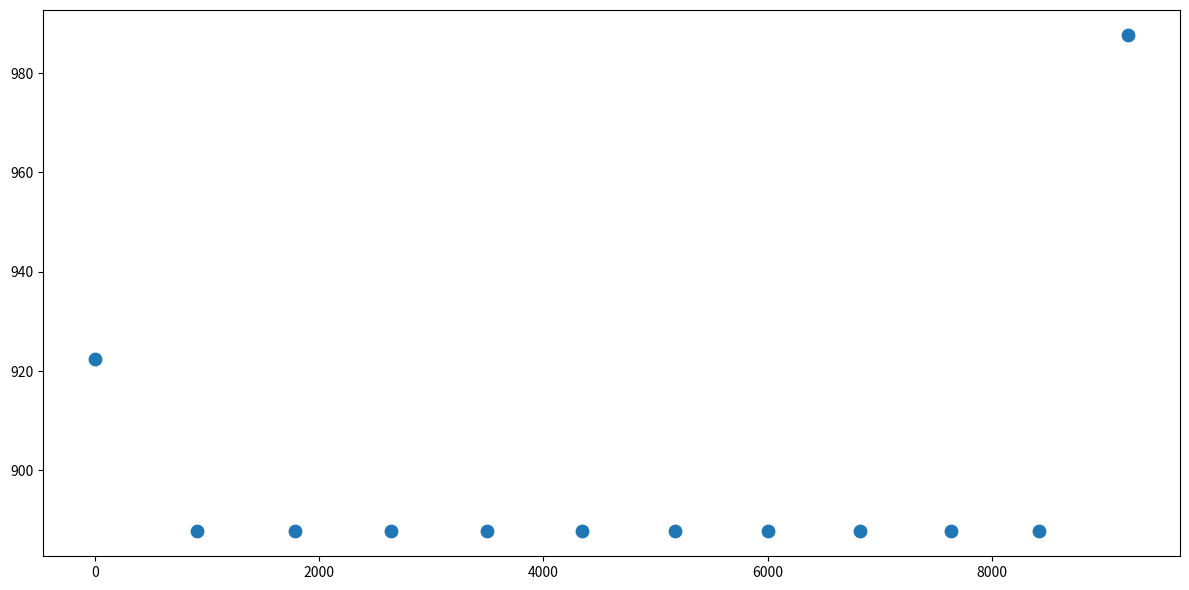

What Y value in the scatter plot is closest to 937?

922.5